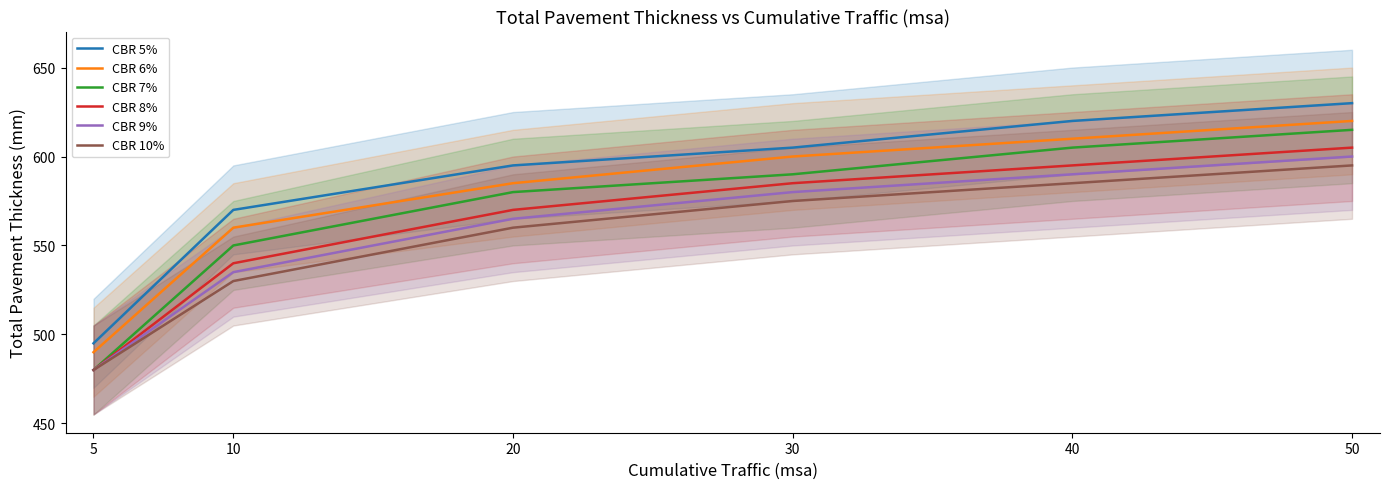

Which series has the largest total across all categories?

CBR 5%